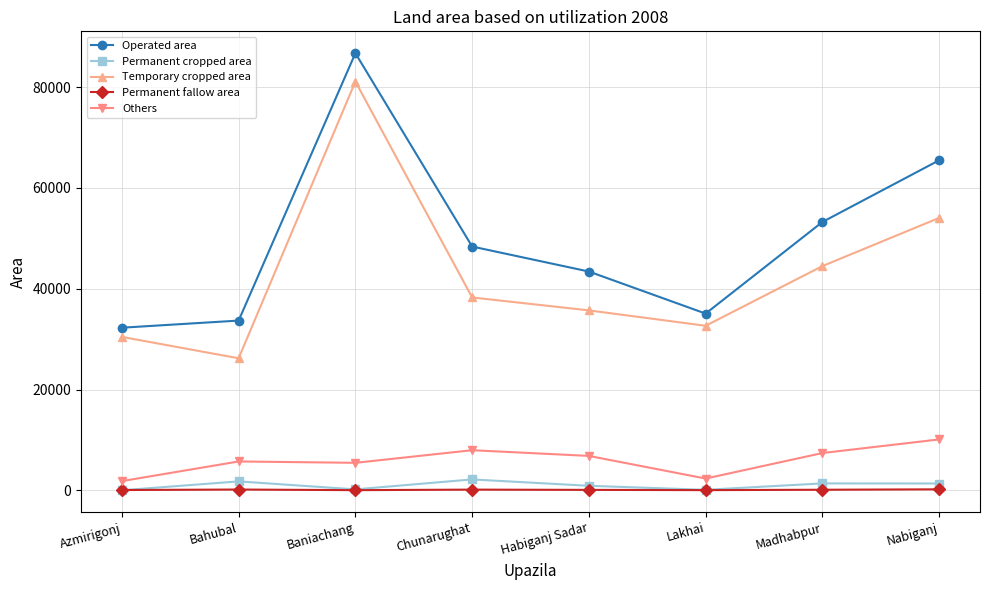

At which label does Operated area reach its peak?

Baniachang